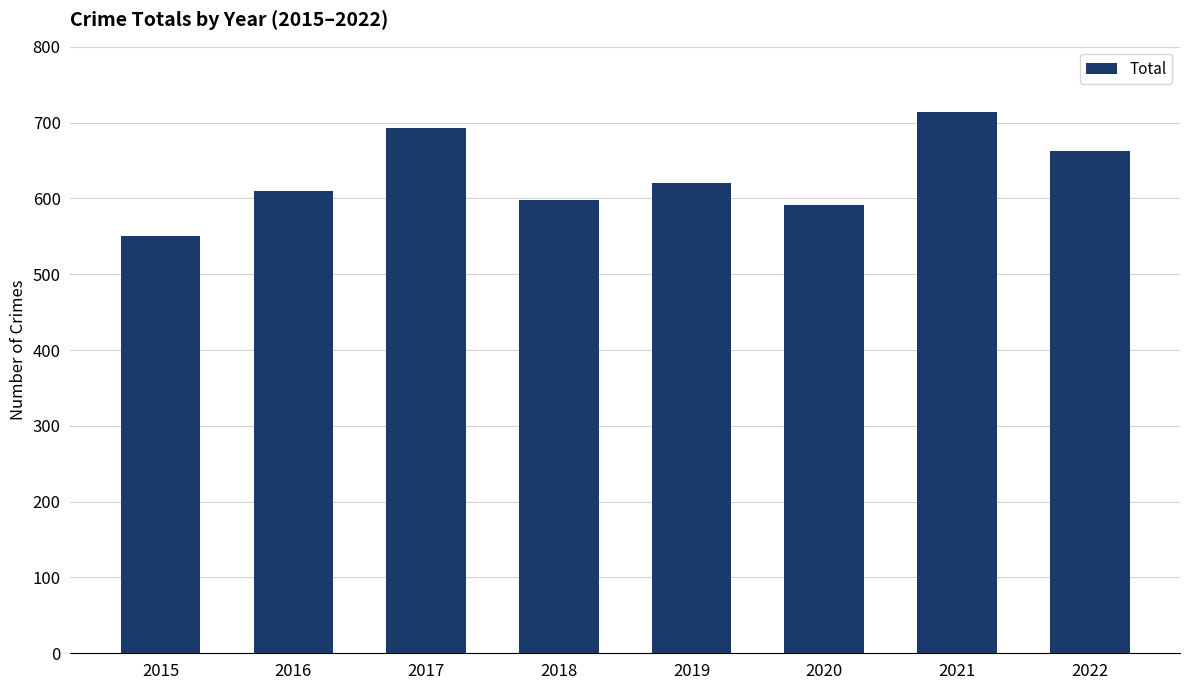

Does the chart contain stacked bars?

No